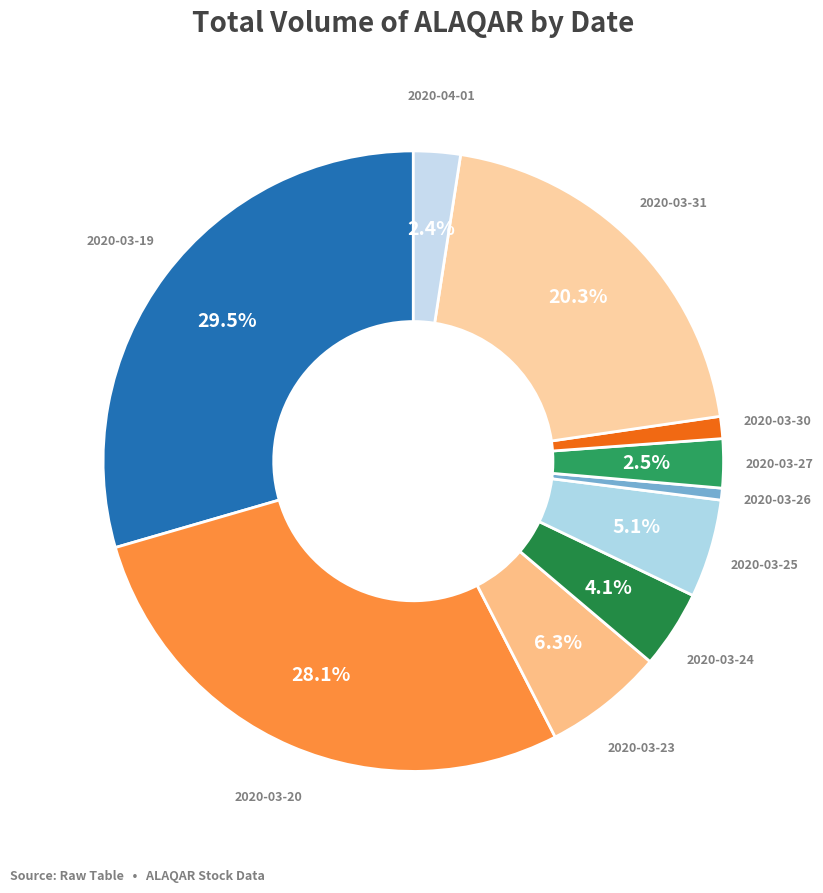

Which slice is the smallest?

2020-03-26